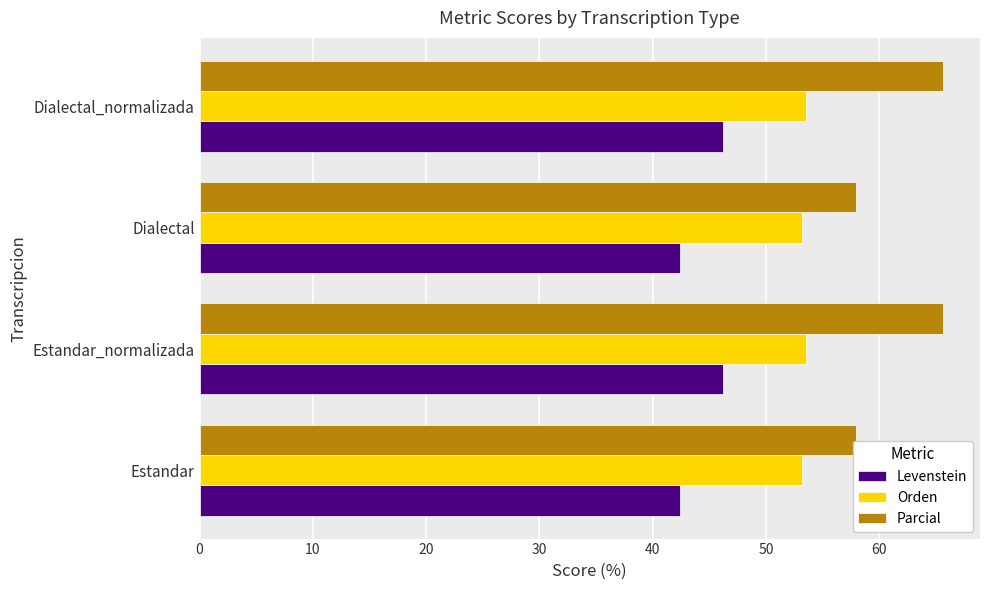

Between Estandar and Estandar_normalizada, which series saw the biggest shift?

Parcial